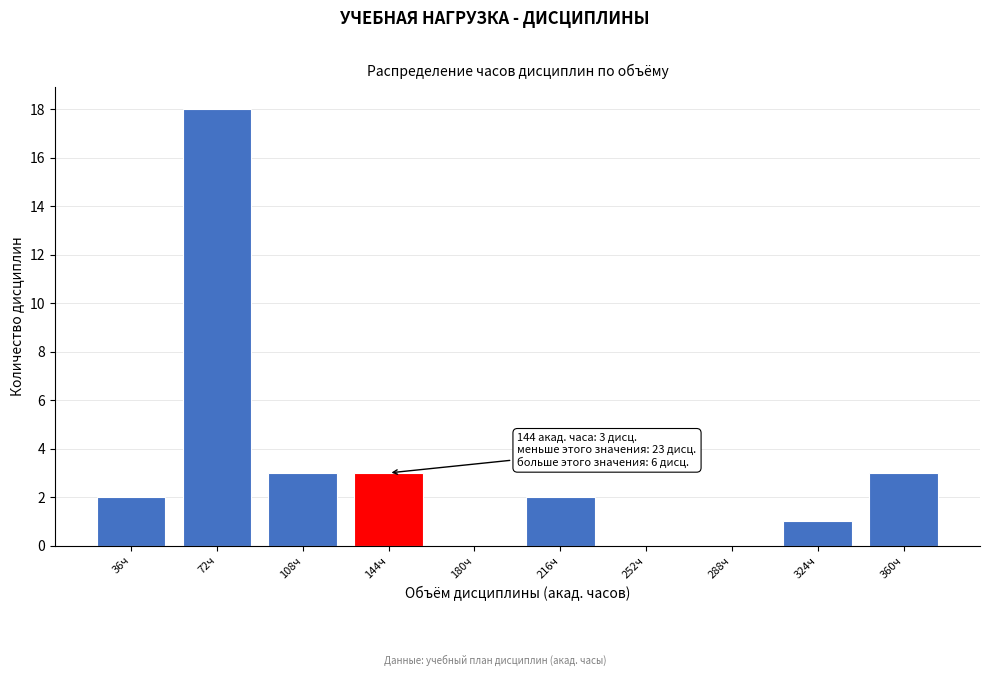

Reading left to right, what are all the values shown in this chart?

36ч=2	72ч=18	108ч=3	144ч=3	180ч=0	216ч=2	252ч=0	288ч=0	324ч=1	360ч=3